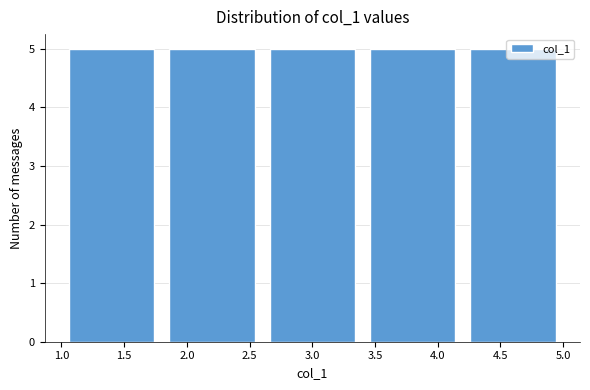

Reading left to right, list every bar in this chart as the range it spans on the x-axis followed by its height. The values are not printed on the chart, so give them approximately, as read against the axis.

1.0 to 1.8: 5
1.8 to 2.6: 5
2.6 to 3.4: 5
3.4 to 4.2: 5
4.2 to 5.0: 5